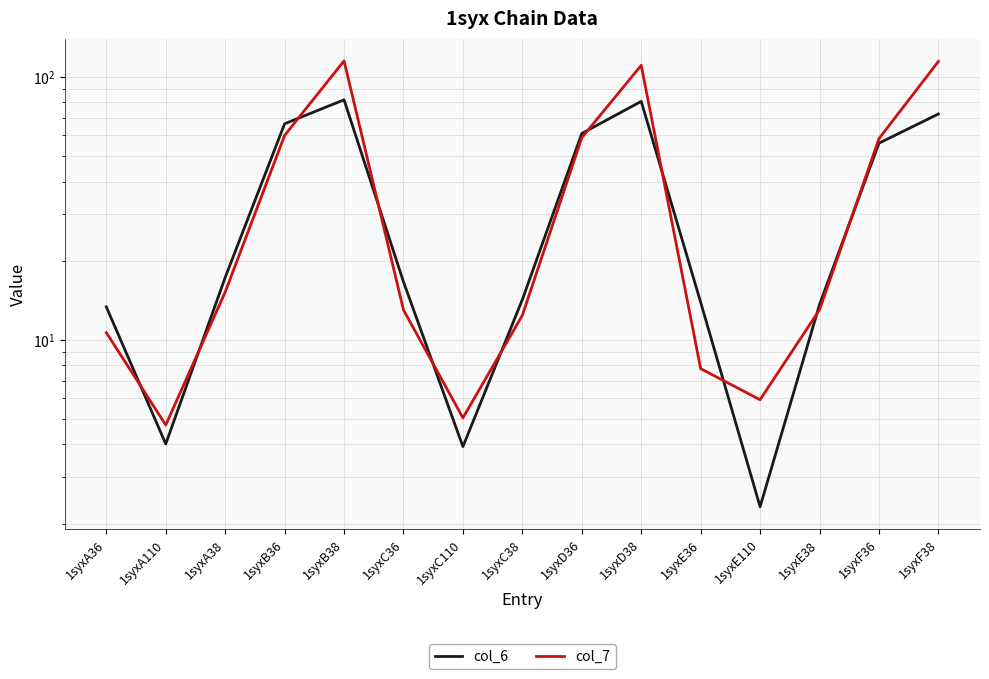

In col_6, how many points are lower than both neighbors (excluding endpoints)?

3